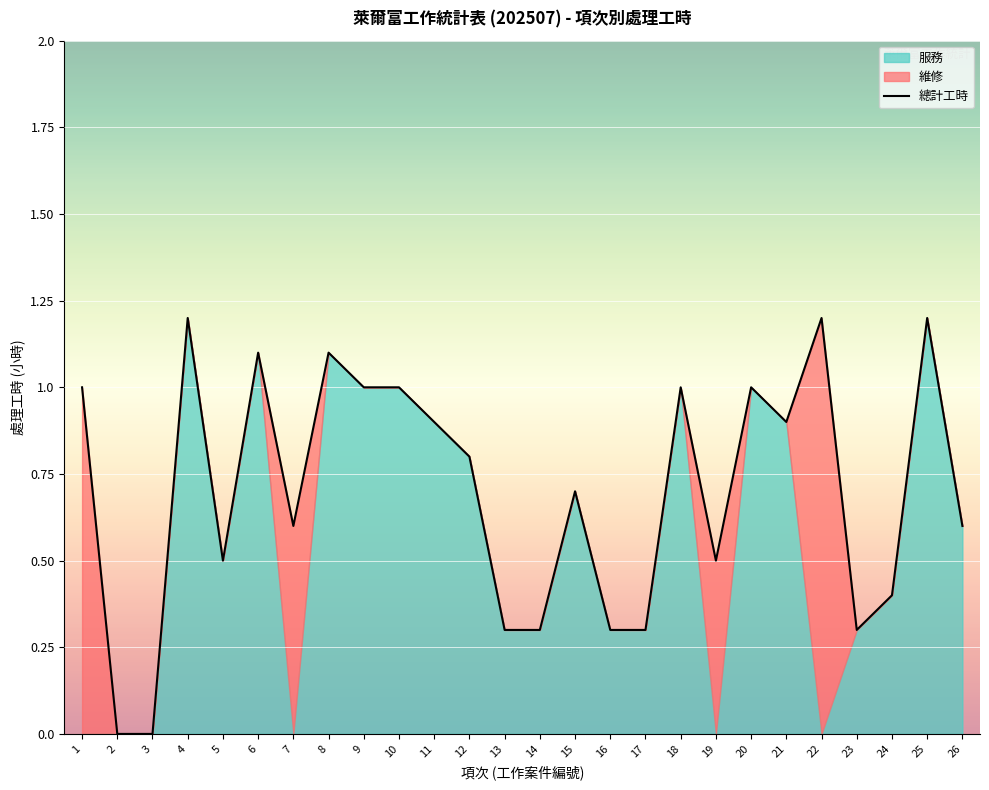

Reading left to right, list all the values displayed in this chart.

1=1.0	2=0.0	3=0.0	4=1.2	5=0.5	6=1.1	7=0.6	8=1.1	9=1.0	10=1.0	11=0.9	12=0.8	13=0.3	14=0.3	15=0.7	16=0.3	17=0.3	18=1.0	19=0.5	20=1.0	21=0.9	22=1.2	23=0.3	24=0.4	25=1.2	26=0.6